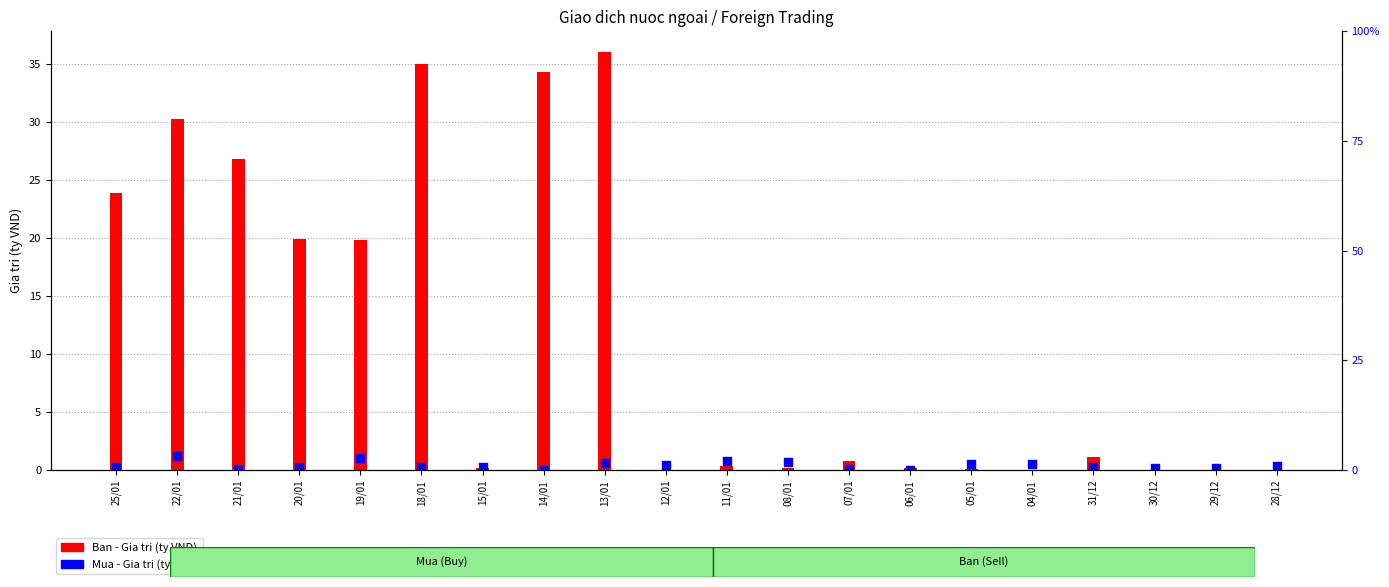

Which series has the widest spread of Y values?

Ban - Gia tri (ty VND)